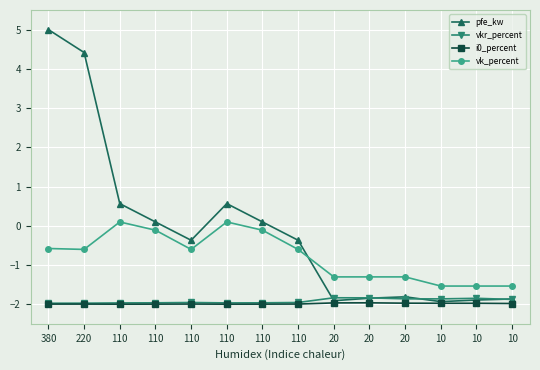

Is this an area chart (filled region under the line)?

No